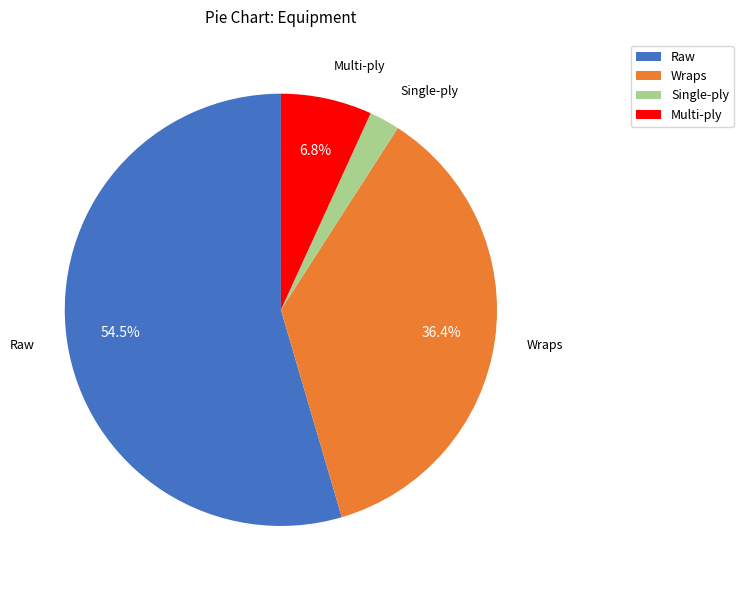

Count the number of slices in the pie.

4